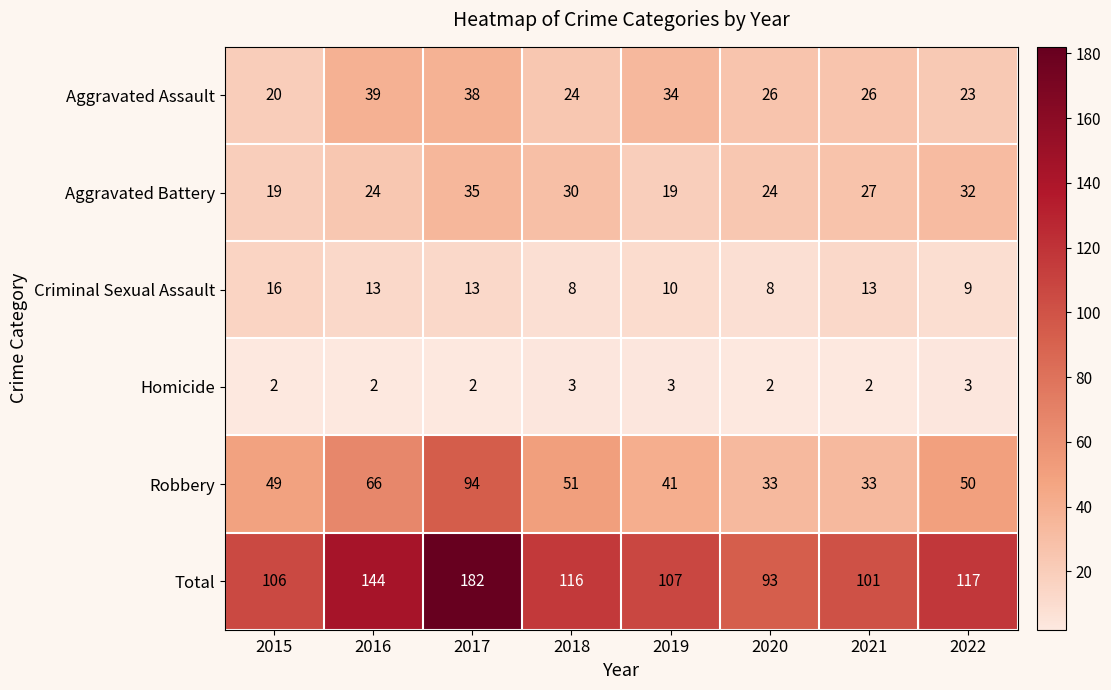

Which category has the highest value across all series?

2017